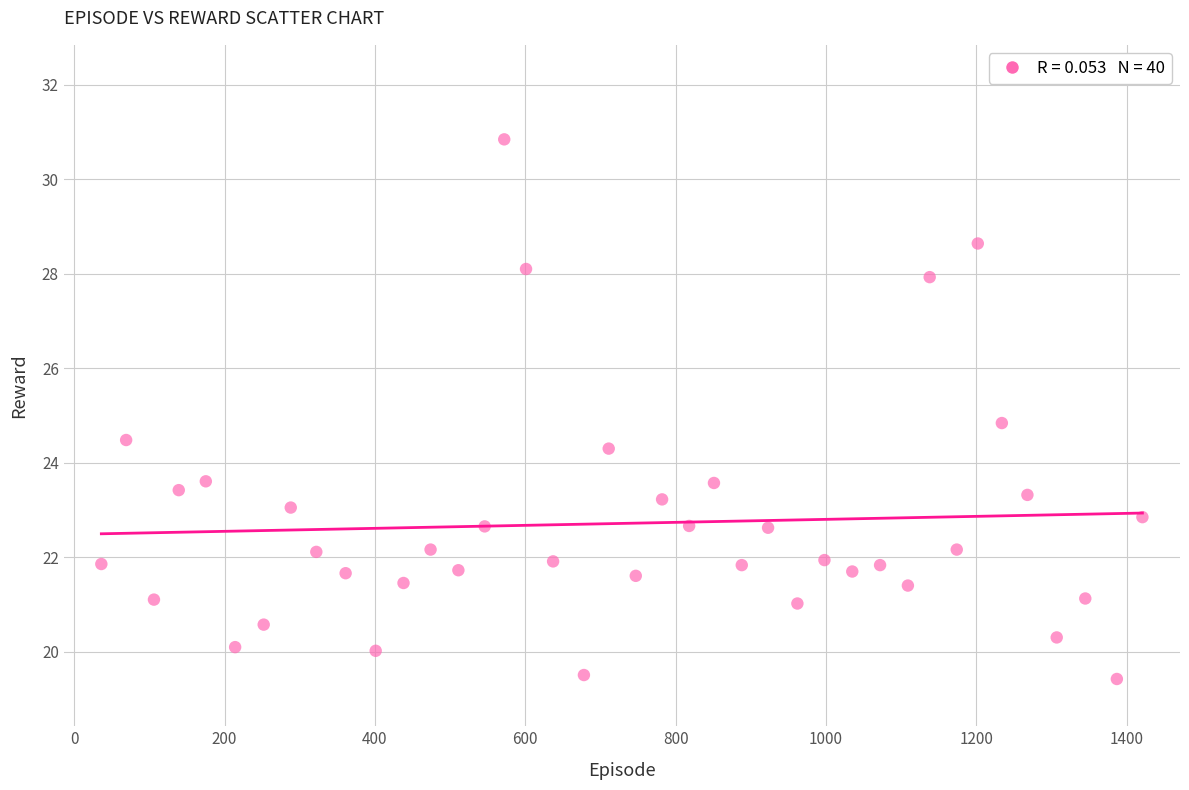

What Y value in the scatter plot is closest to 25?

24.8